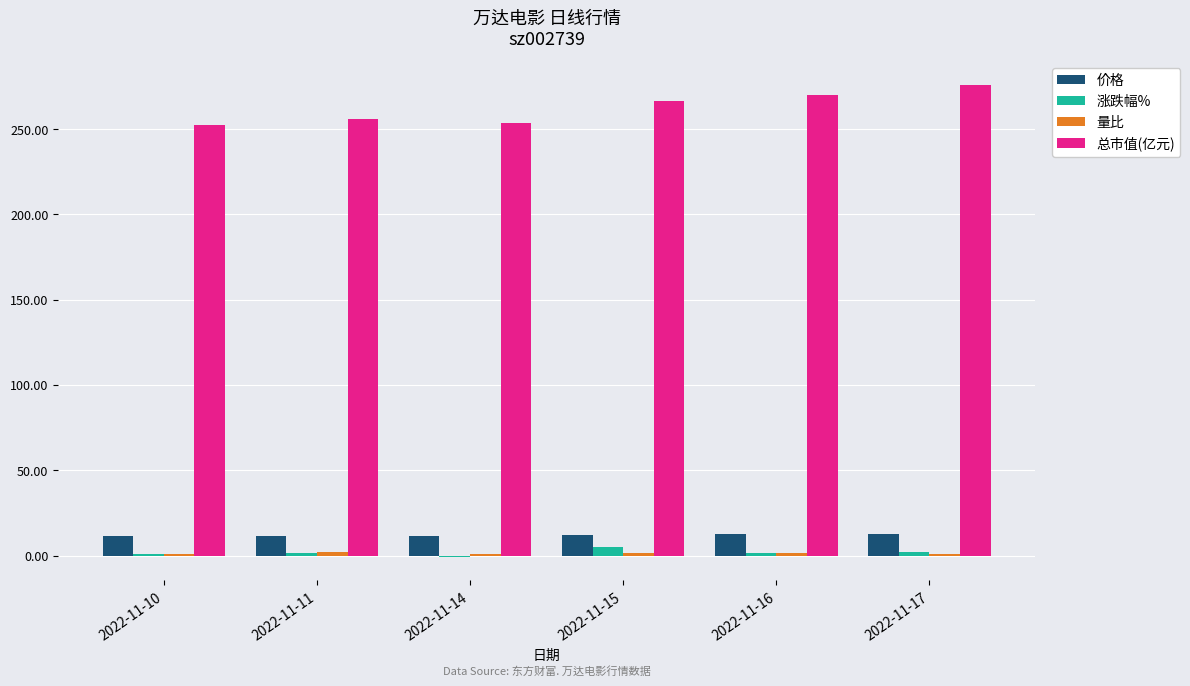

At which label does 涨跌幅% first exceed 1?

2022-11-11